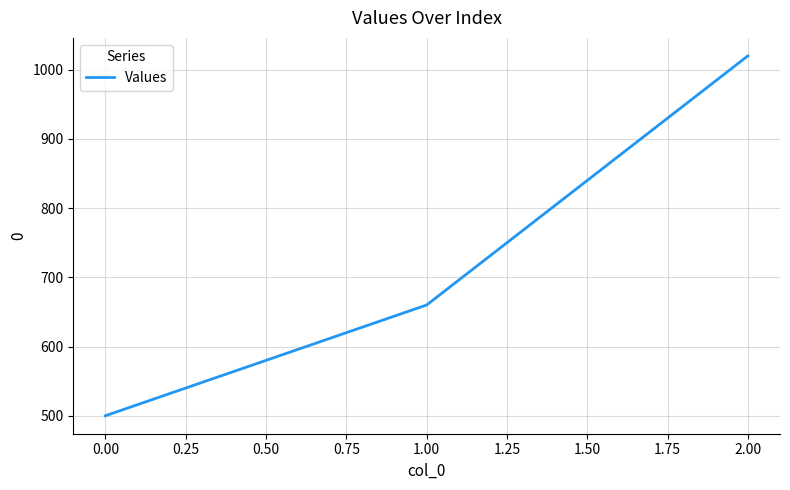

List the labels in order of value, largest first.

2.00, 1.00, 0.00